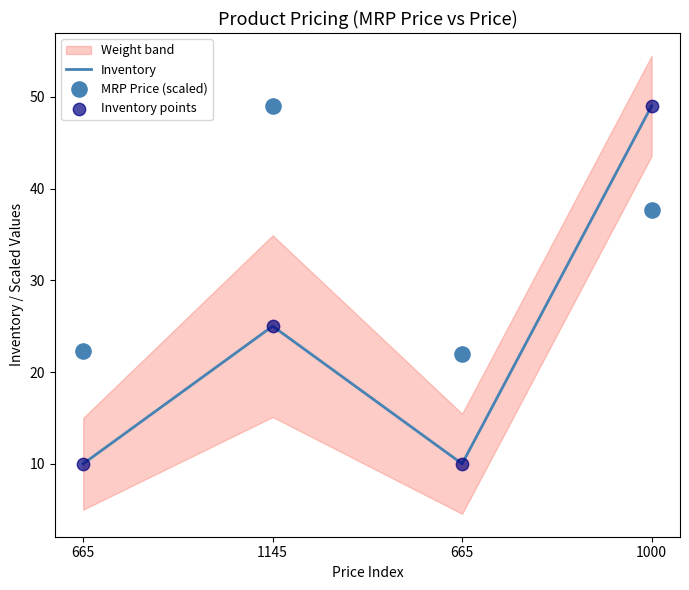

How many values in the Inventory series are below 25?

2